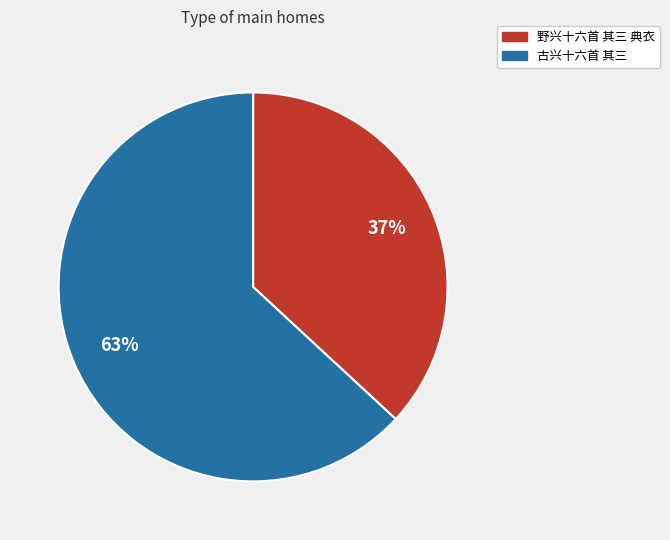

Do 古兴十六首 其三 and 野兴十六首 其三 典衣 together represent more than half of the pie?

Yes